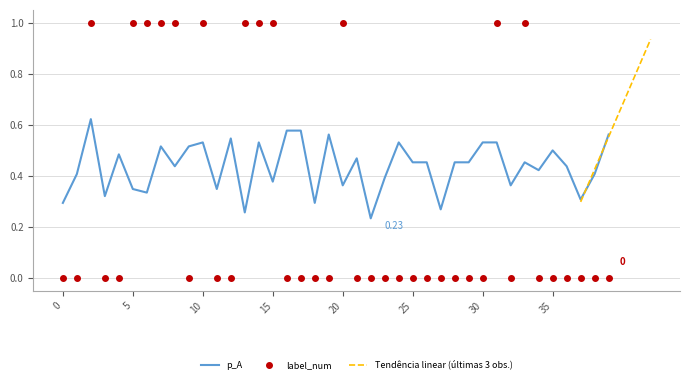

How many lines are shown in the chart?

2